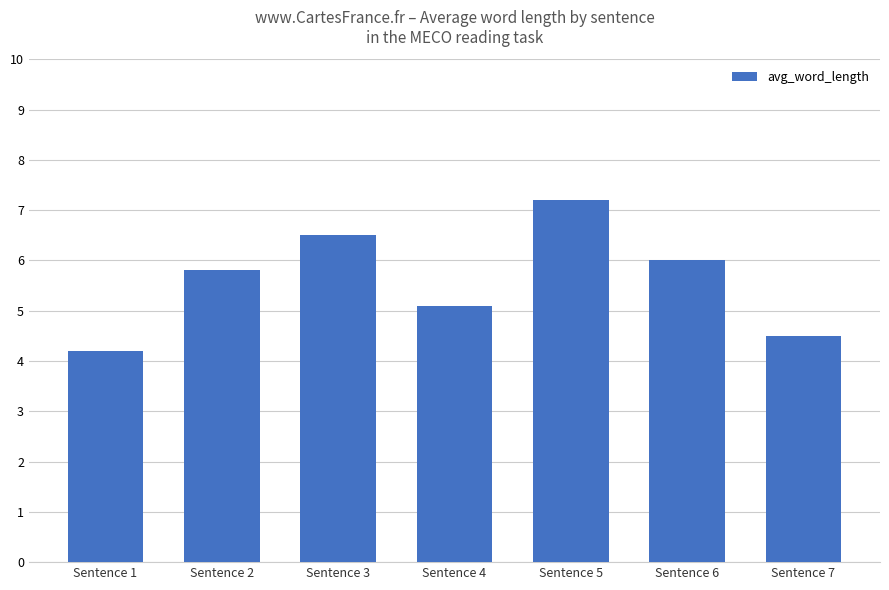

How many series are shown in this chart?

1